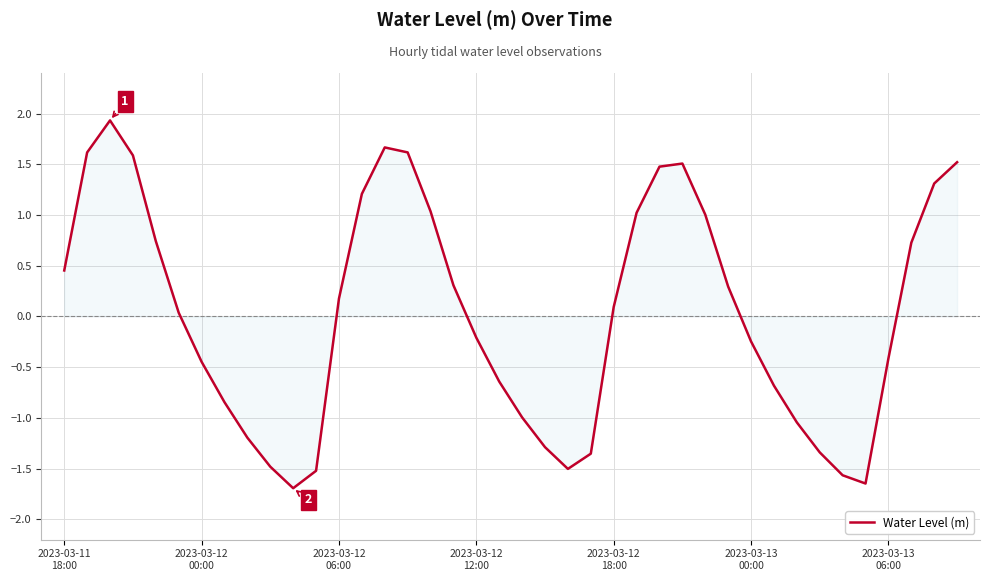

Count the number of categories in the chart.

40